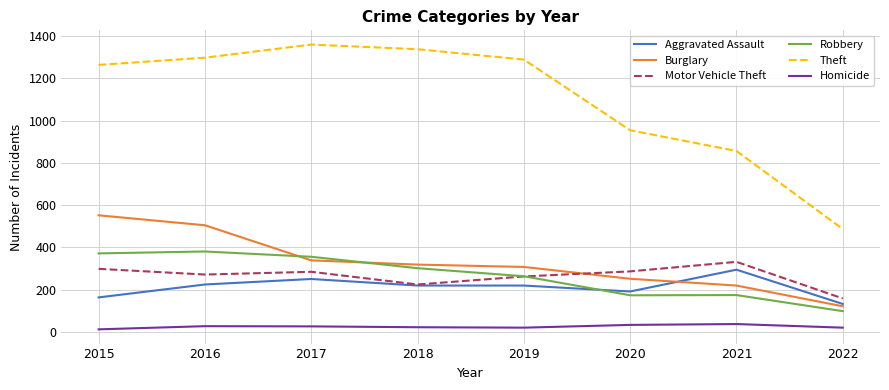

What is the difference between the highest and lowest values at 2022?

466